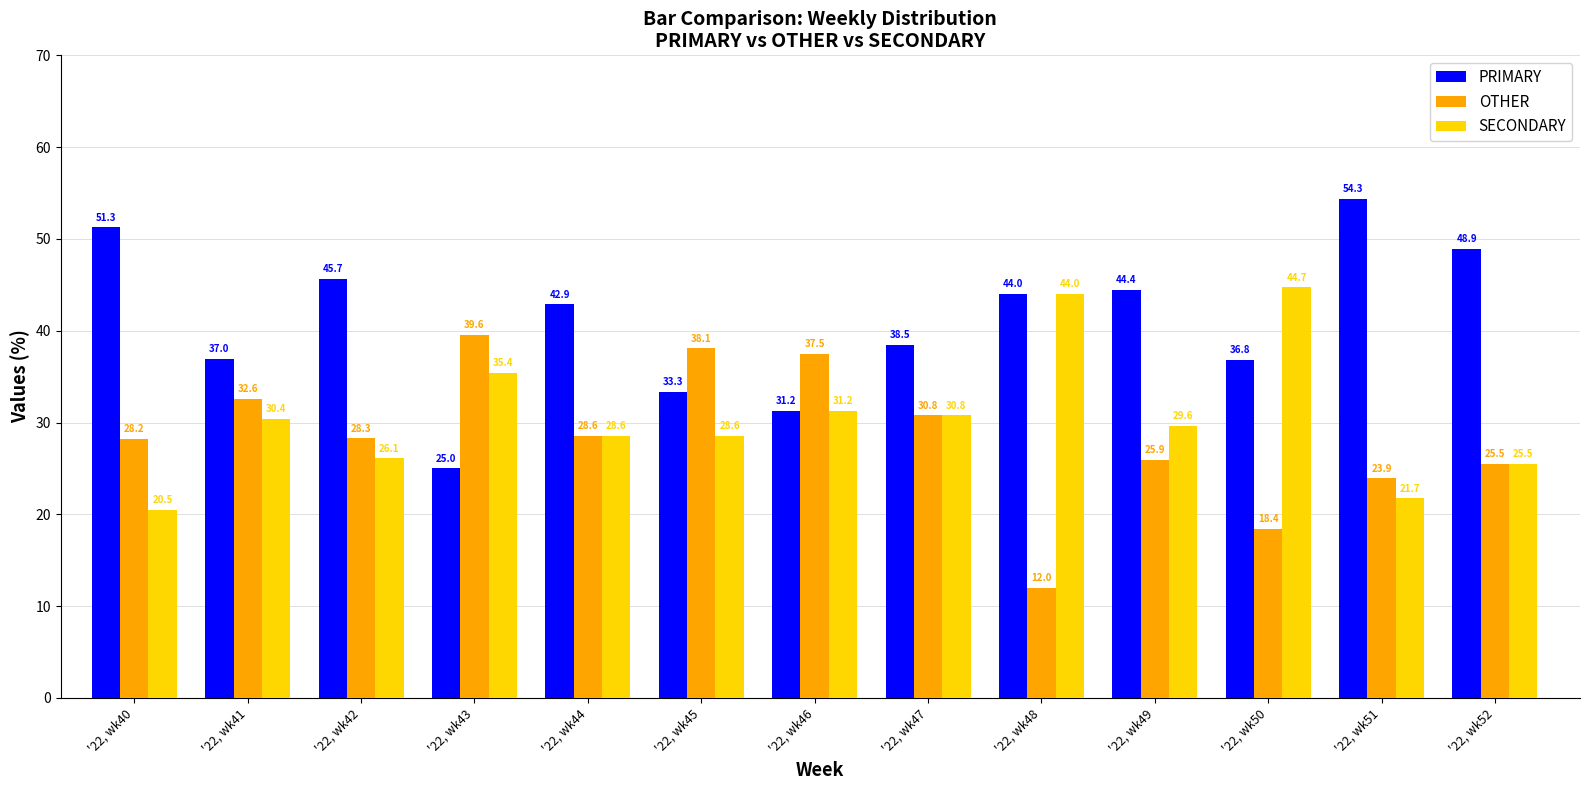

Which series has the largest total across all categories?

PRIMARY